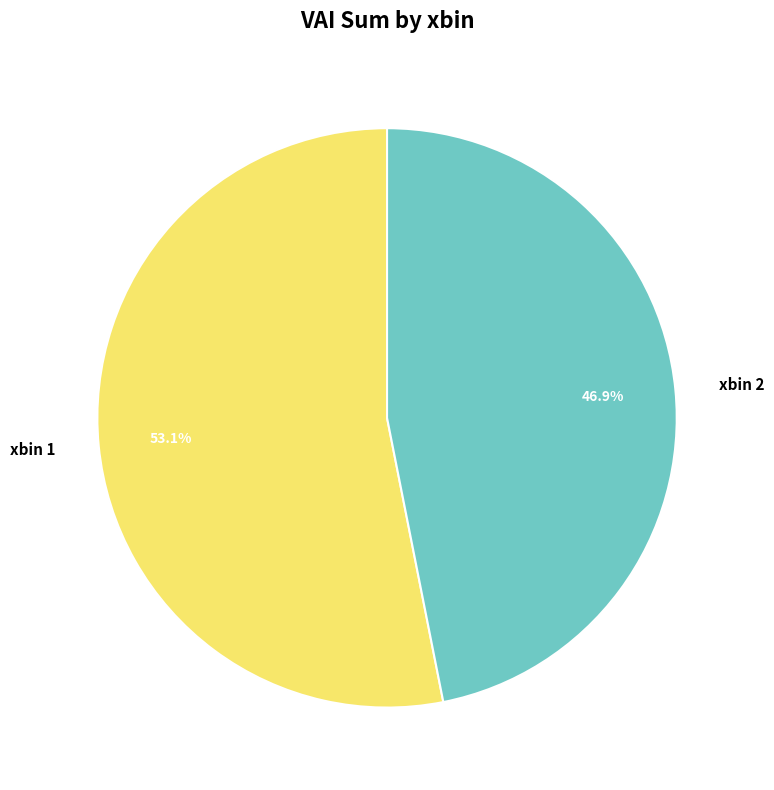

How many slices are in this pie chart?

2